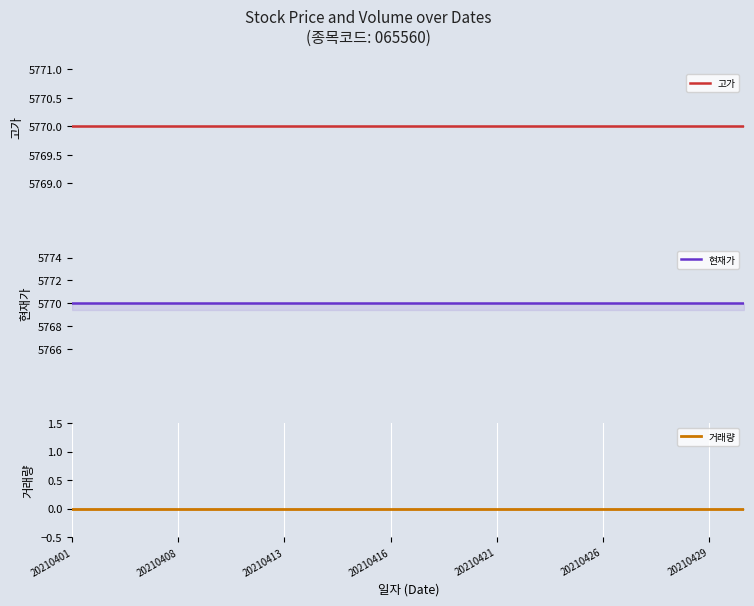

True or false: 고가 has more than 1 interior local peaks.

False